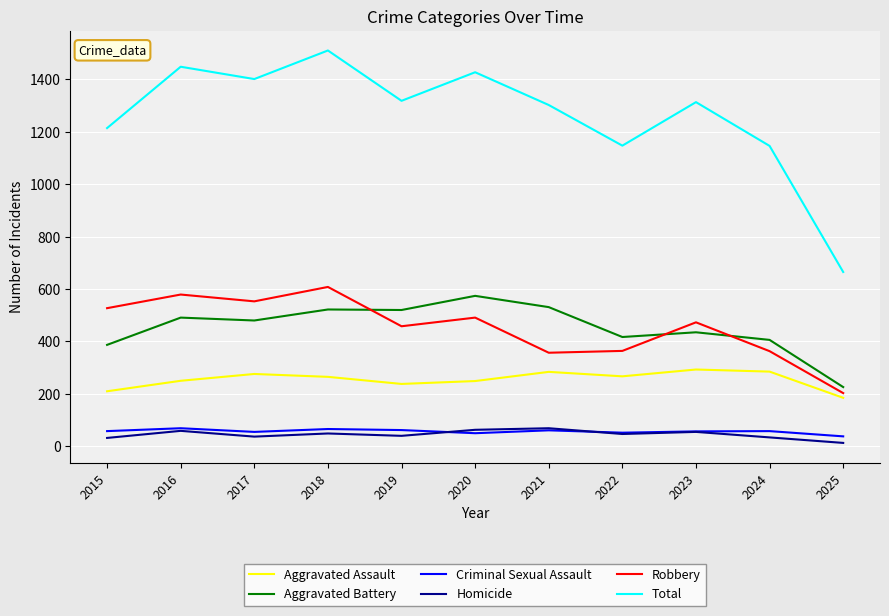

The value of Criminal Sexual Assault at 2018 is 66. True or false?

True